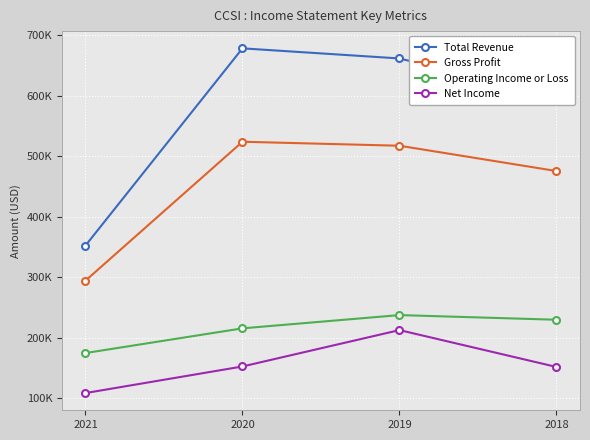

Is this an area chart (filled region under the line)?

No